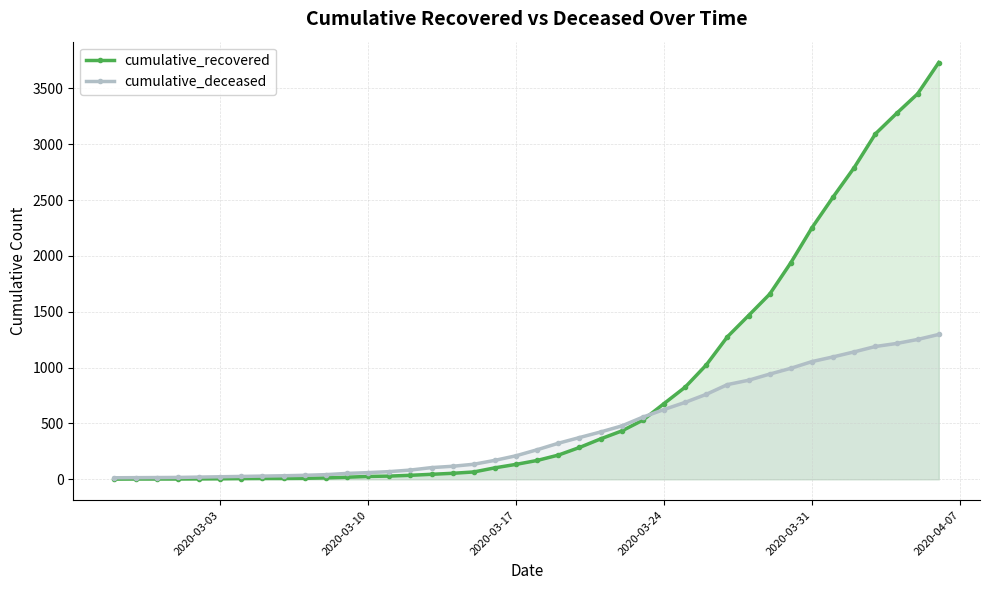

List the series in order of their overall mean, lowest first.

cumulative_deceased, cumulative_recovered